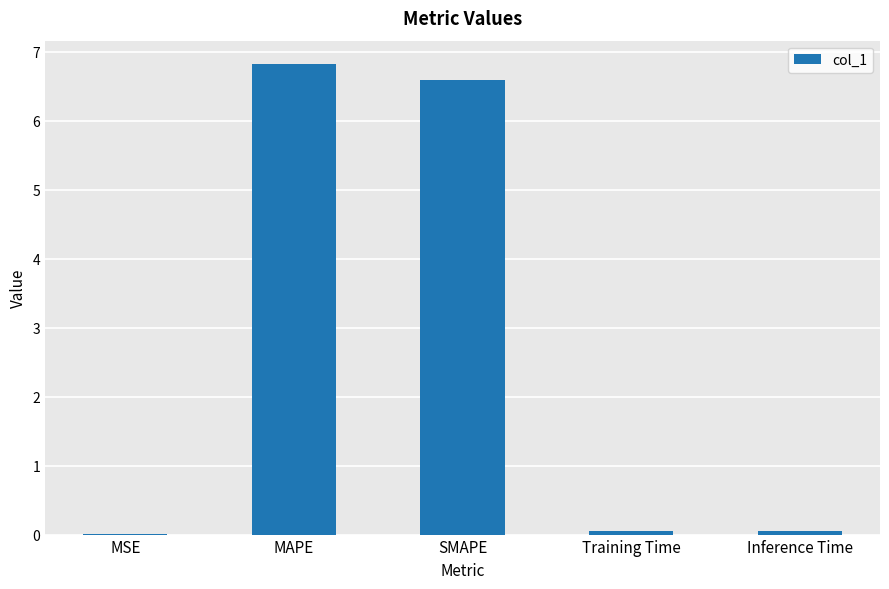

Which has a higher value, SMAPE or Inference Time?

SMAPE